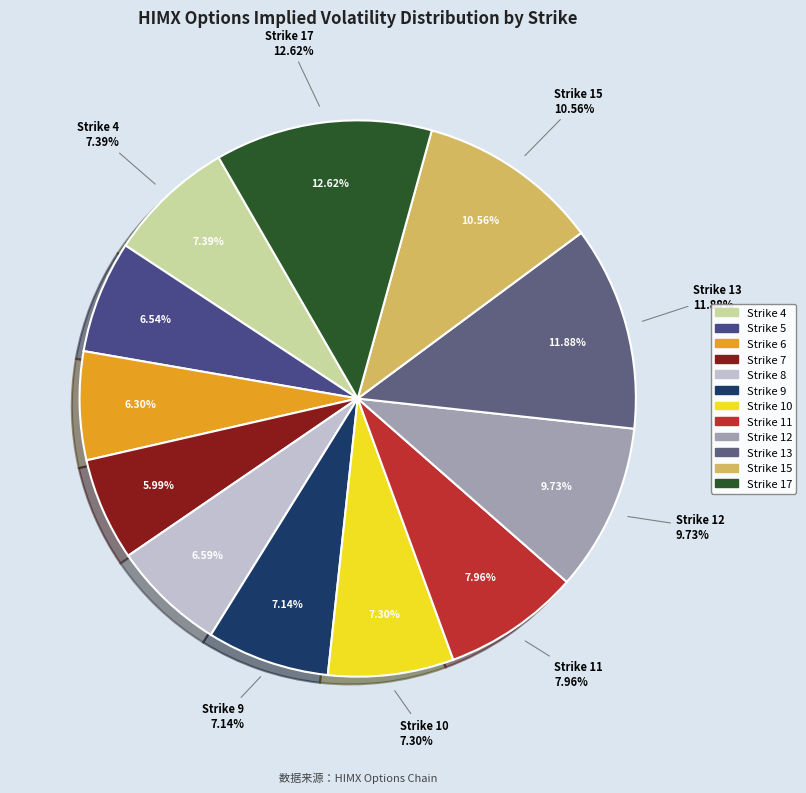

How many segments does this pie chart have?

12